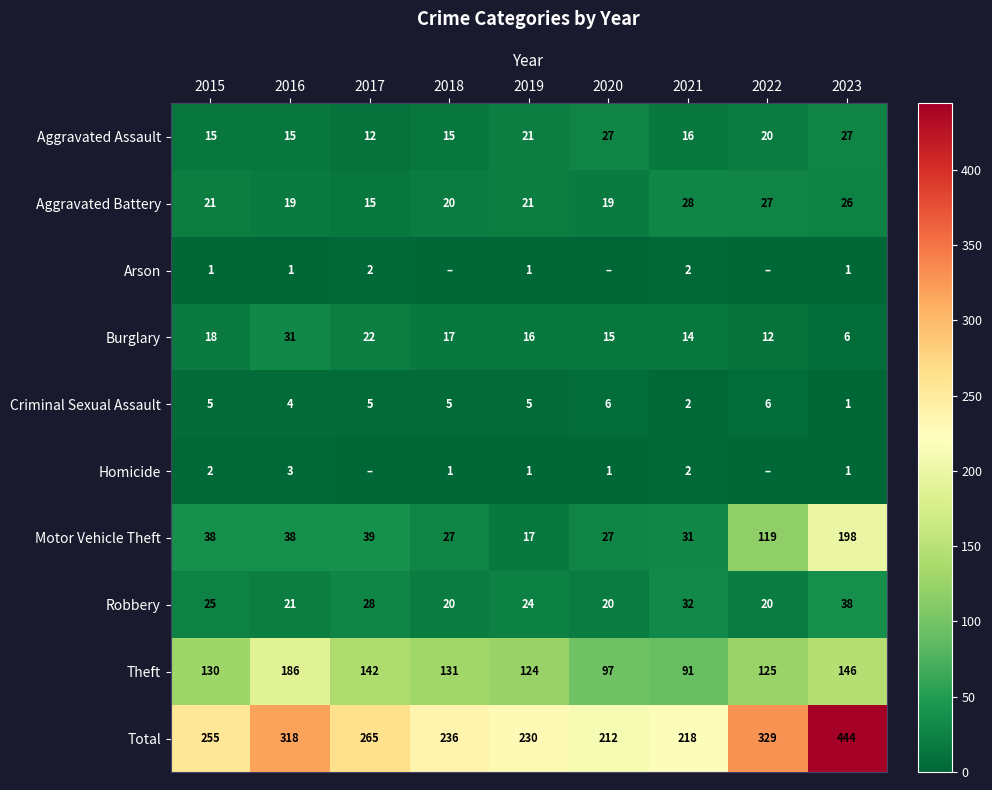

Which series changed the most between 2016 and 2019?

Total